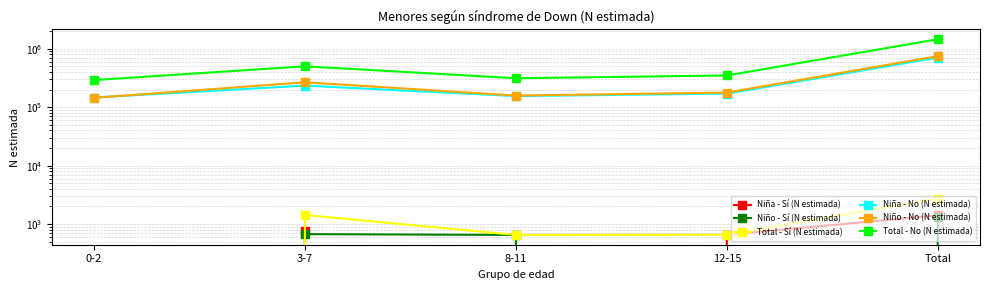

In Total - No (N estimada), how many points are lower than both neighbors (excluding endpoints)?

1